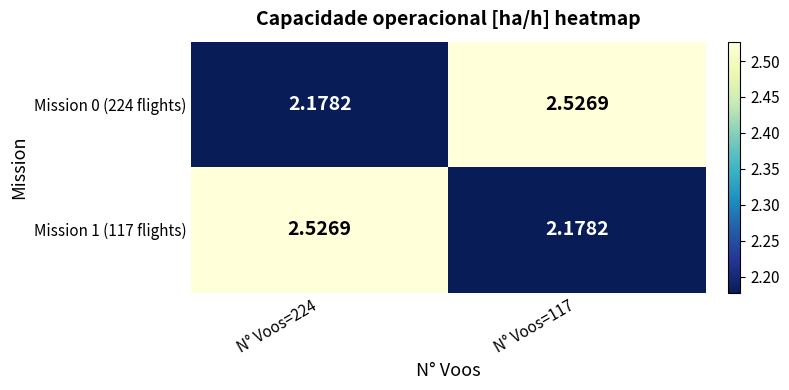

Is the value of Mission 1 (117 flights) at N° Voos=224 greater than the value of Mission 0 (224 flights) at N° Voos=224?

Yes